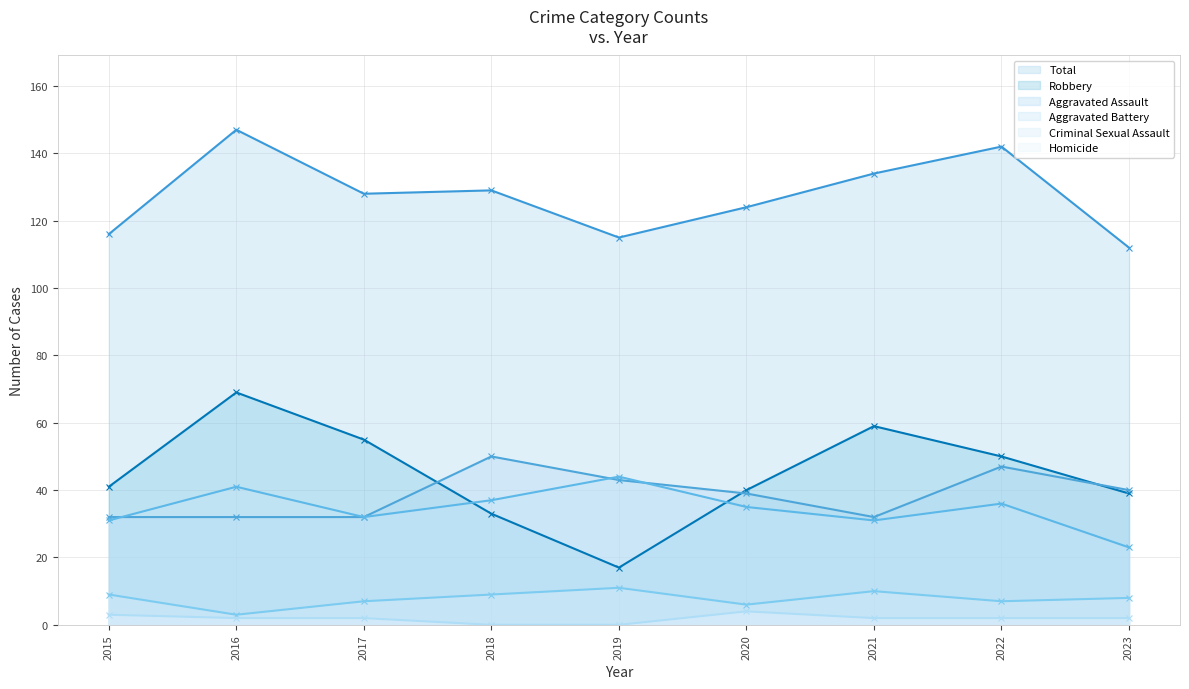

Which series has the widest spread of values?

Robbery (line)